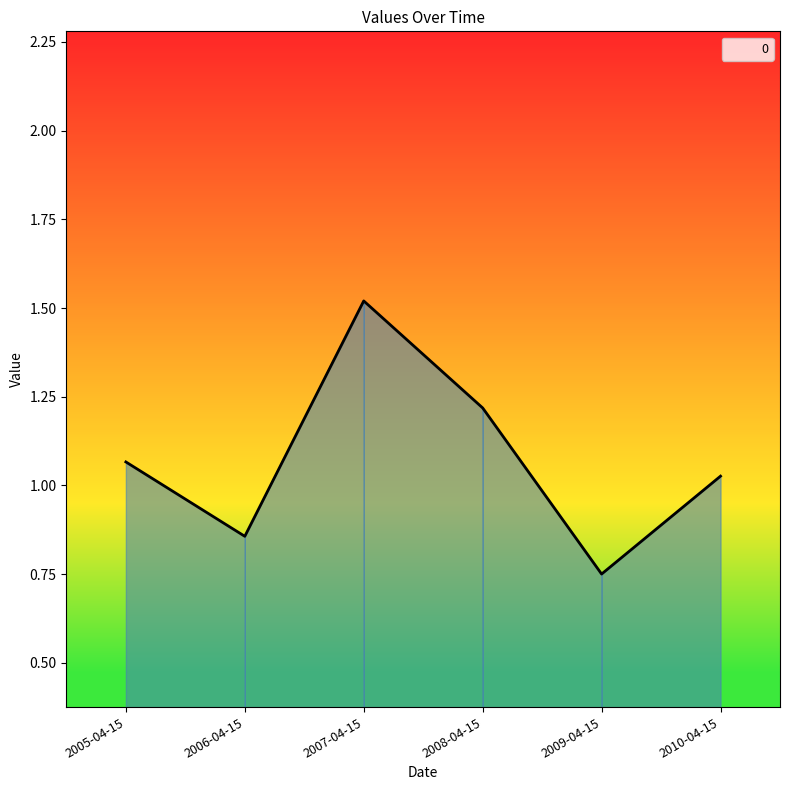

What is the change in value from 2007-04-15 to 2010-04-15?

-0.5